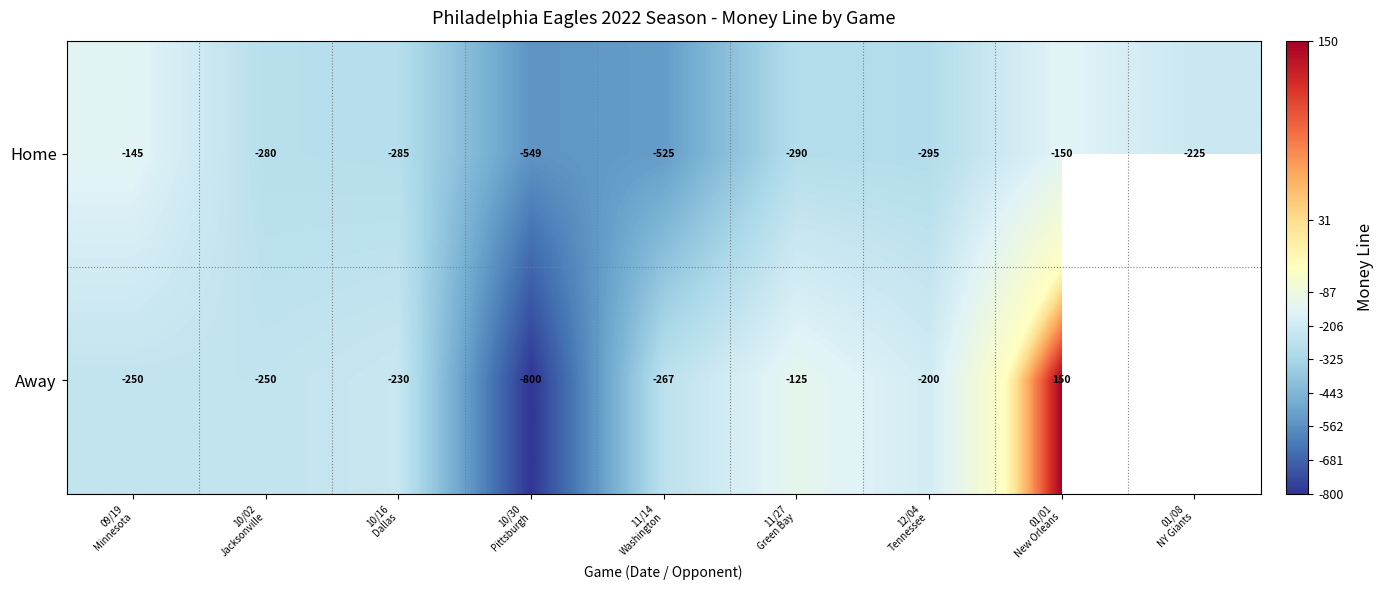

What is the sum of all Home values?

-2744